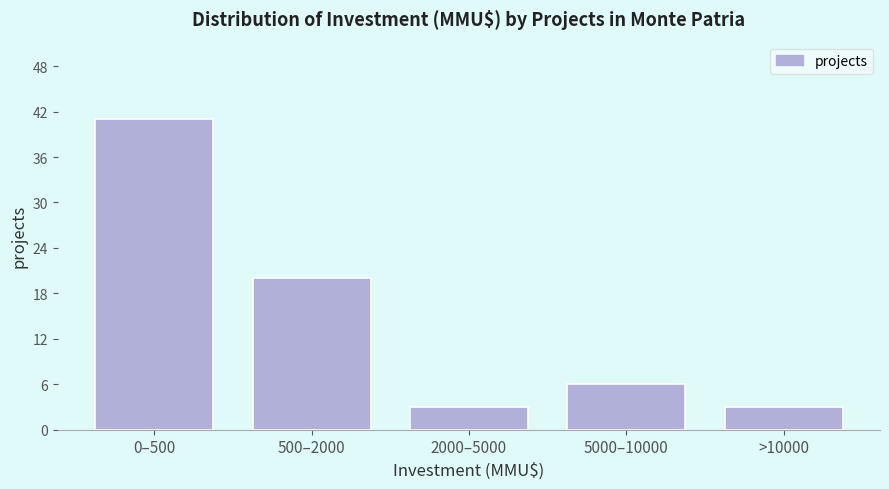

Reading left to right, list all the values displayed in this chart.

41	20	3	6	3